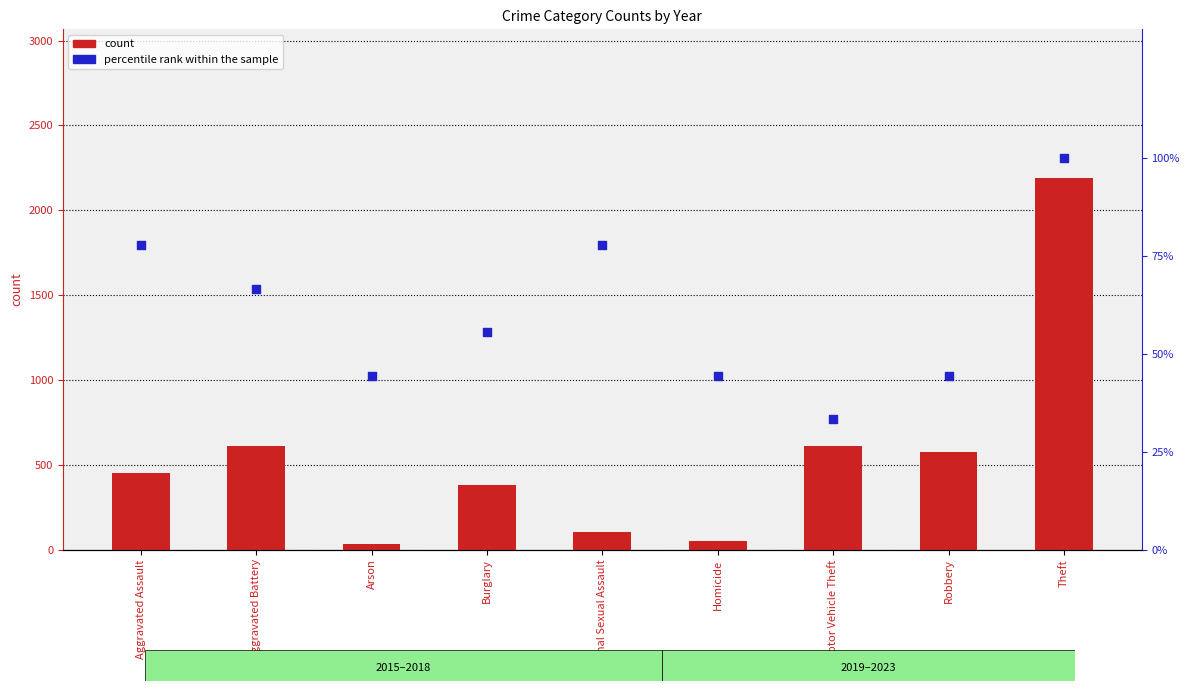

Which series has the widest spread of Y values?

count